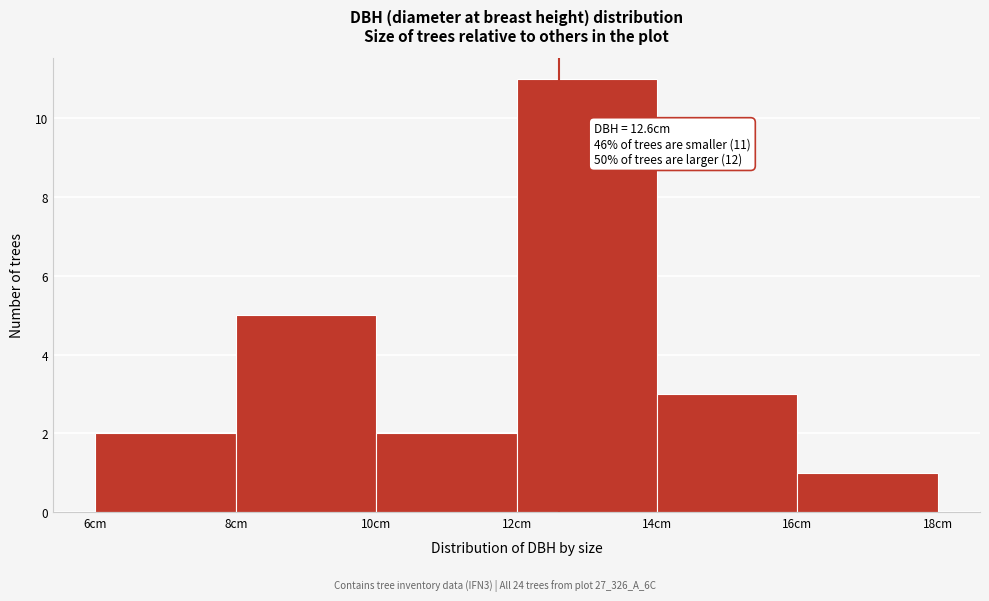

Which range on the x-axis has the tallest bar?

12 to 14